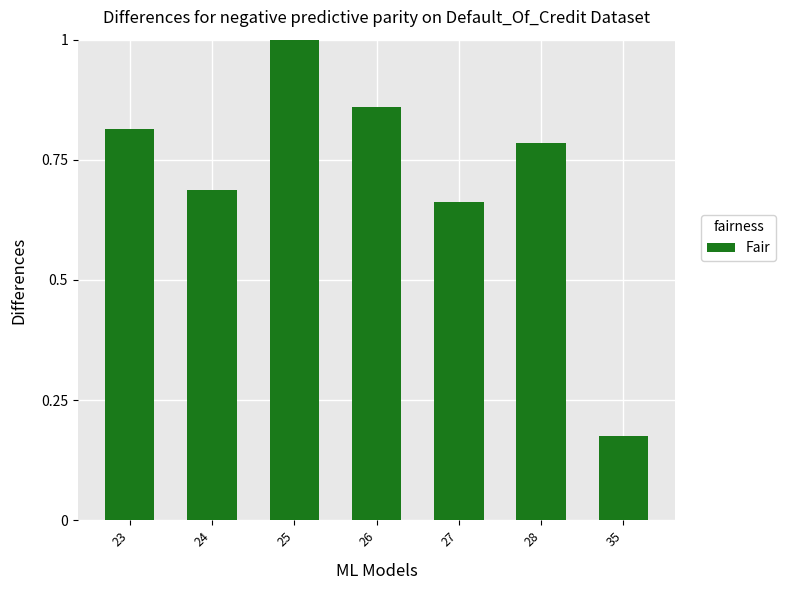

What is the sum of the values at 35 and 28?

1.0